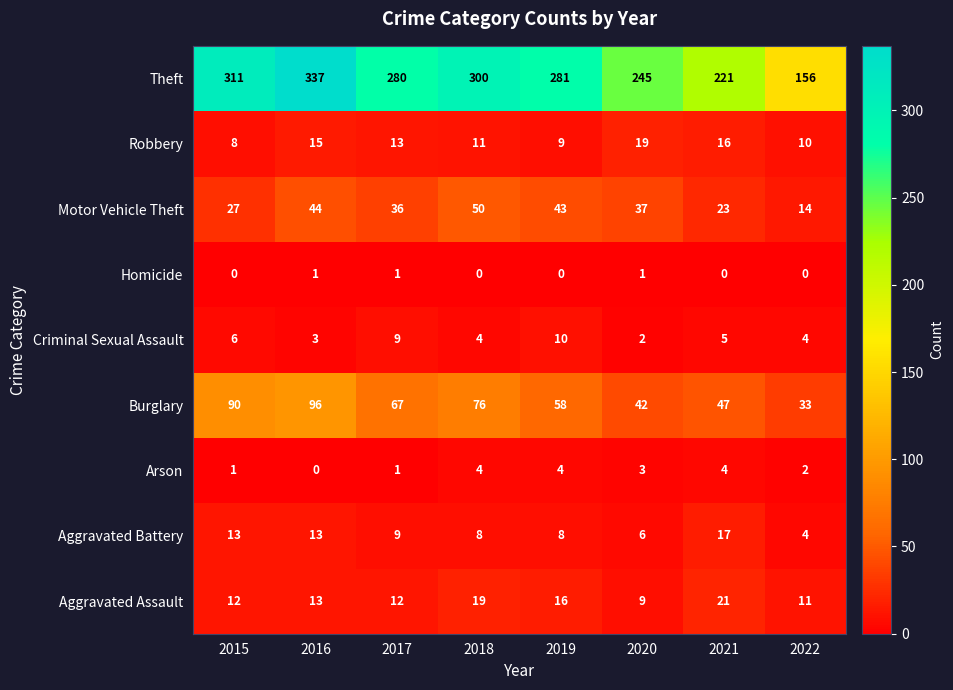

At which category is the sum across all series the highest?

2016